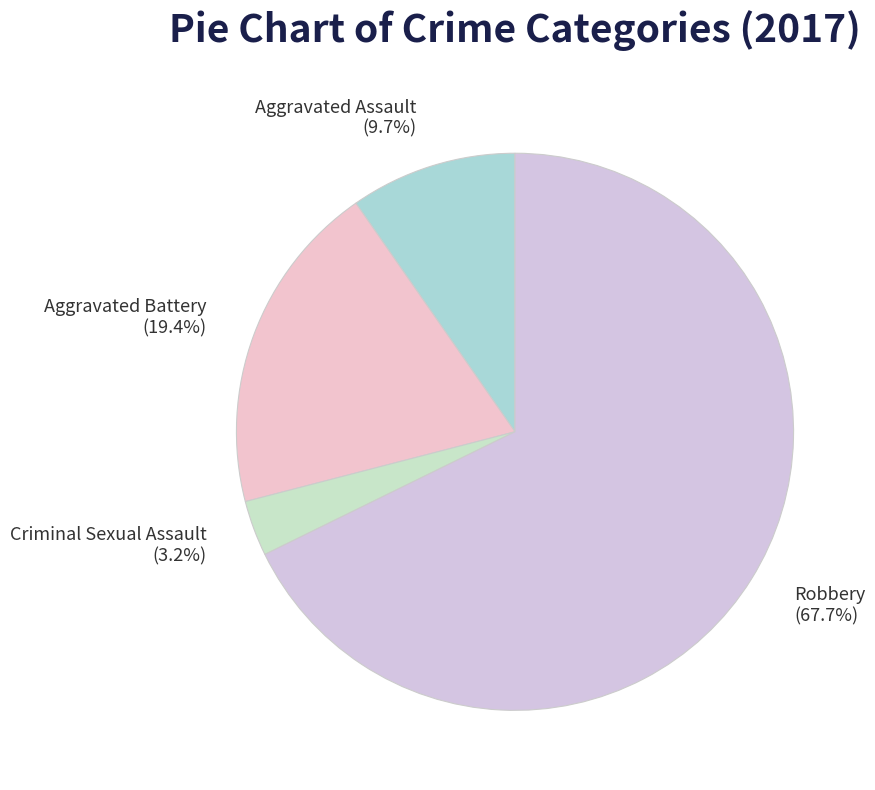

To the nearest percent, what is the combined percentage of Aggravated Battery and Robbery?

87%